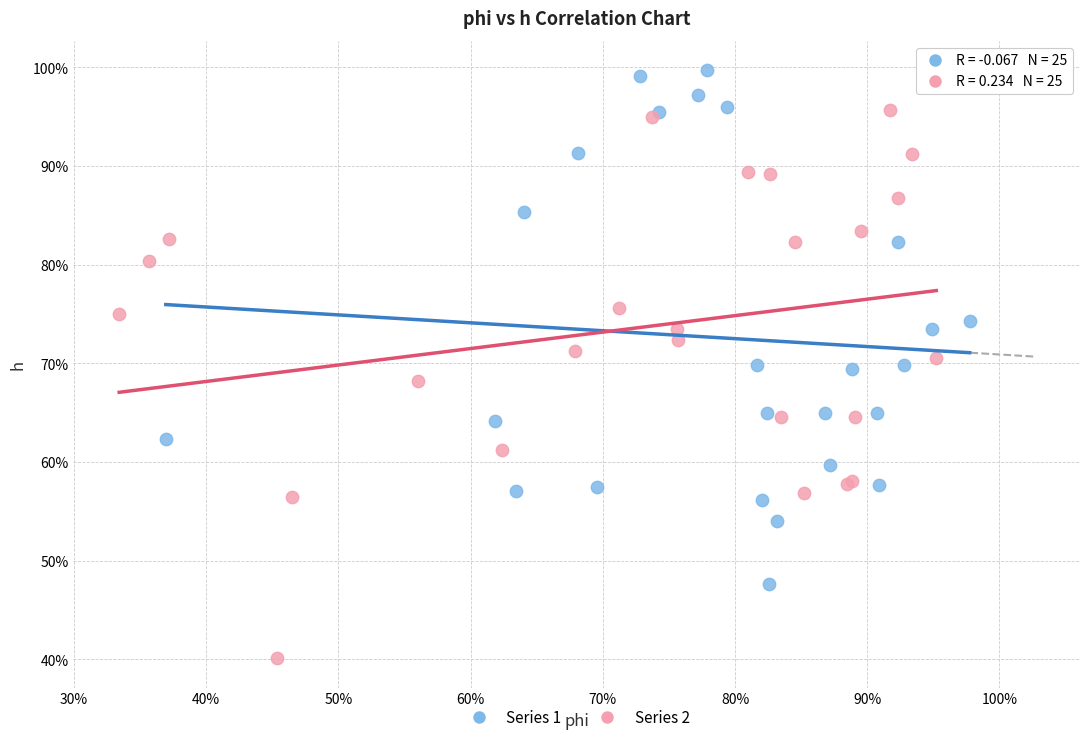

Which series contains the lowest Y value?

Series 2